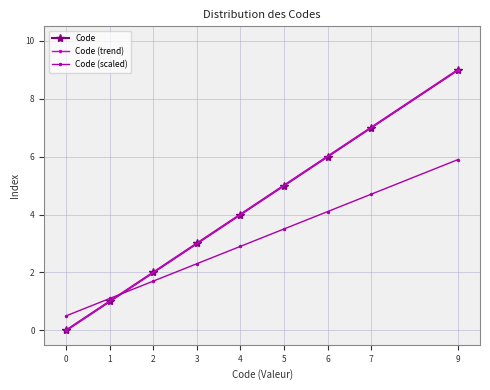

Count the number of categories in the chart.

9